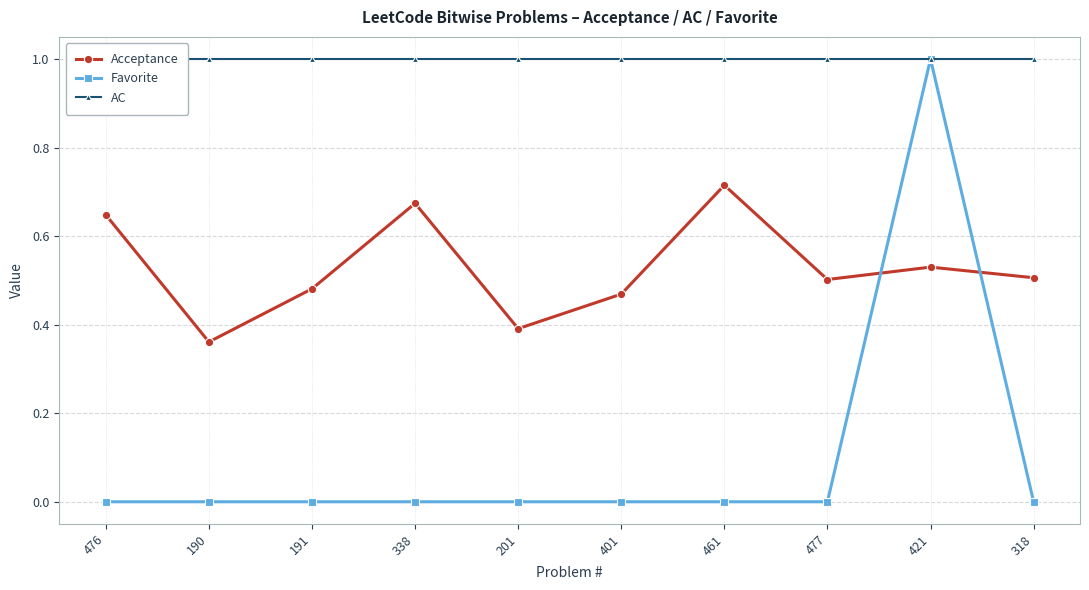

At which category is the sum across all series the highest?

421